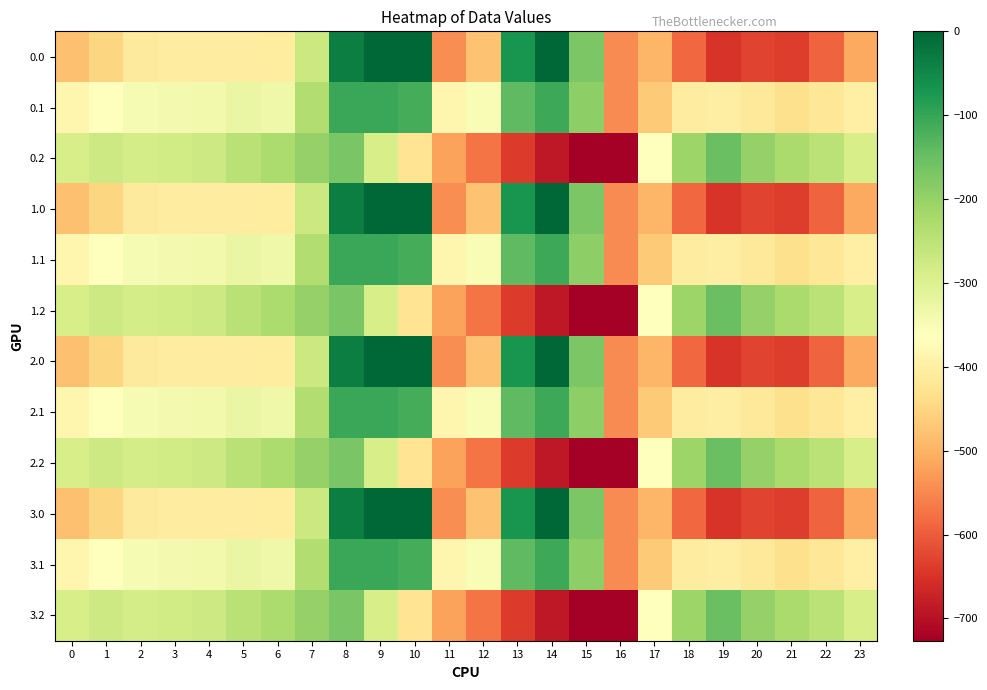

What is the total value across all series at 10?

-2150.2